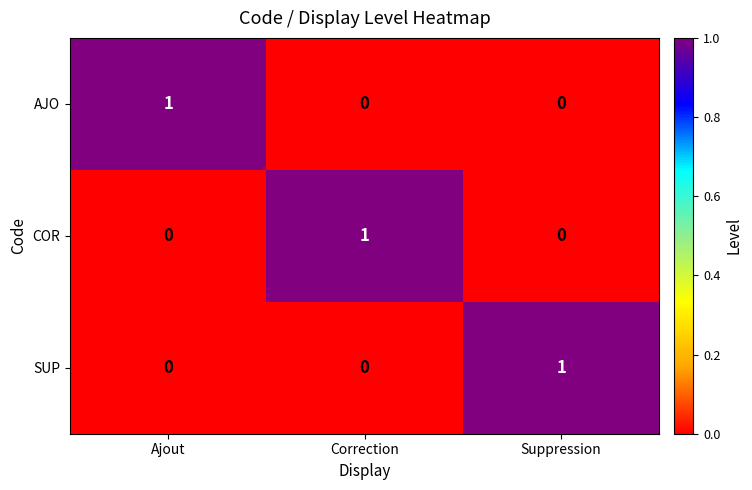

Is it true that COR equals 0 at Ajout?

True